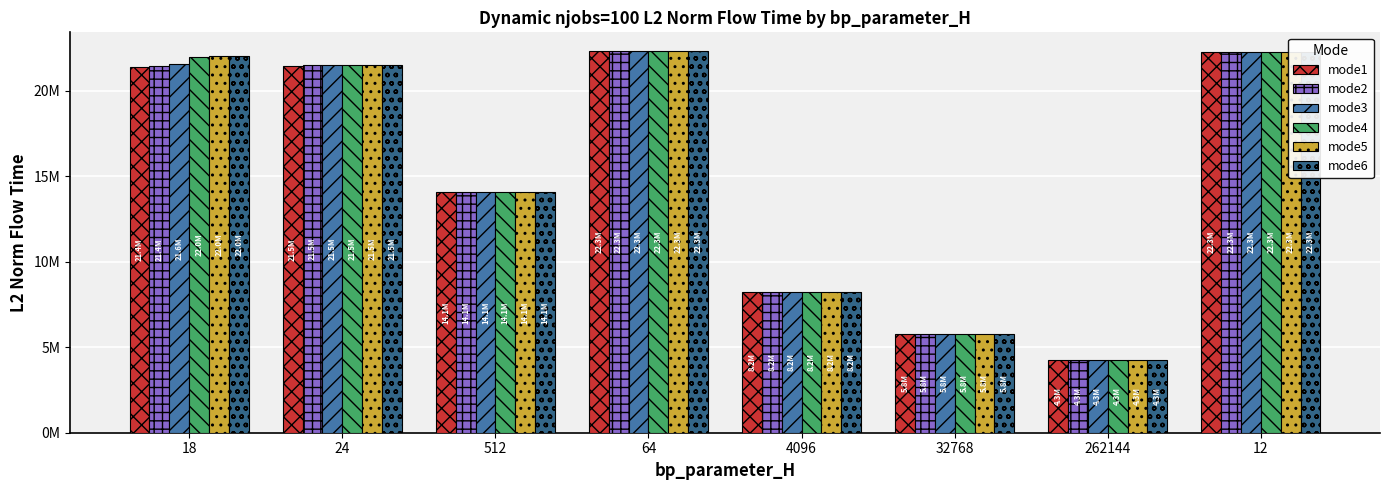

Which label corresponds to the smallest value in the chart?

262144